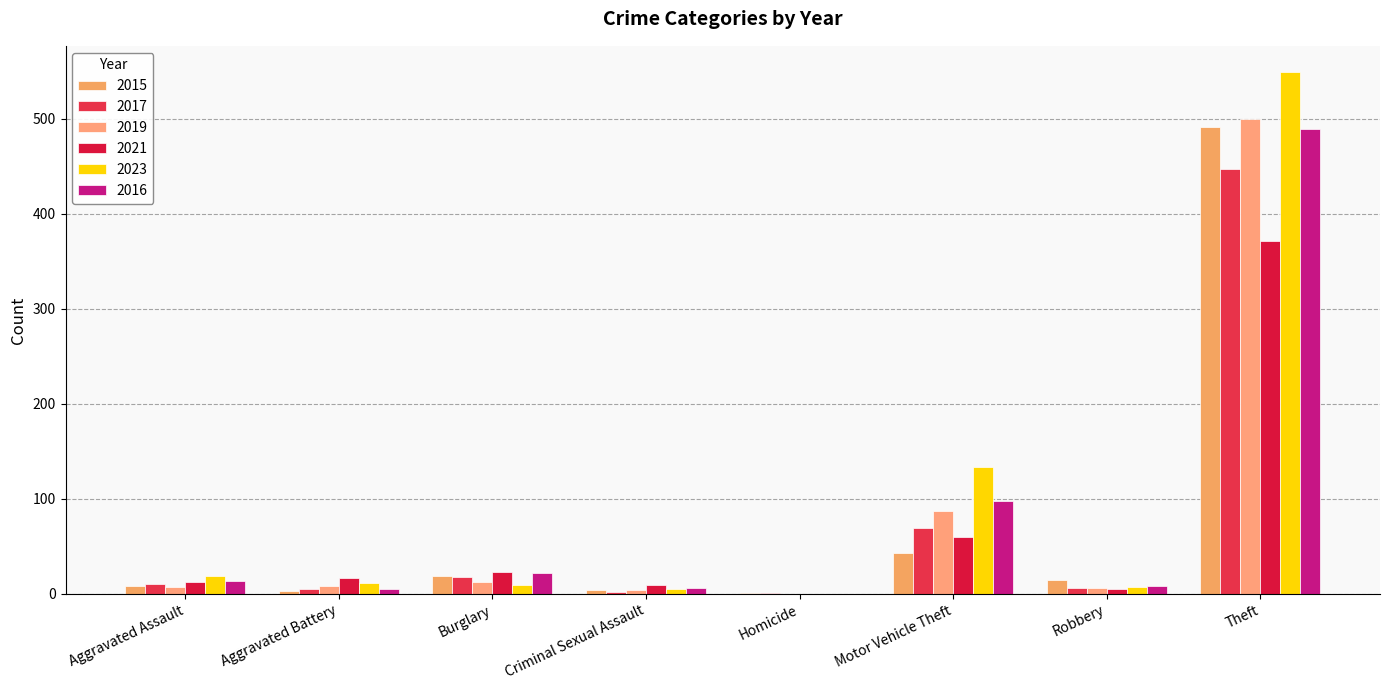

How many categories are shown in the chart?

8